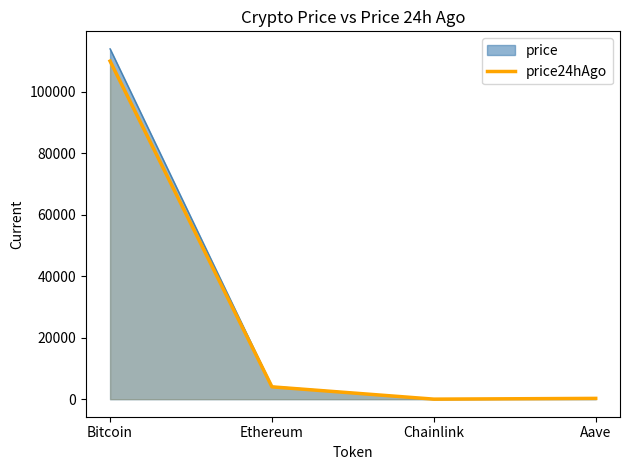

What is the change in value from Ethereum to Chainlink?

-3999.9